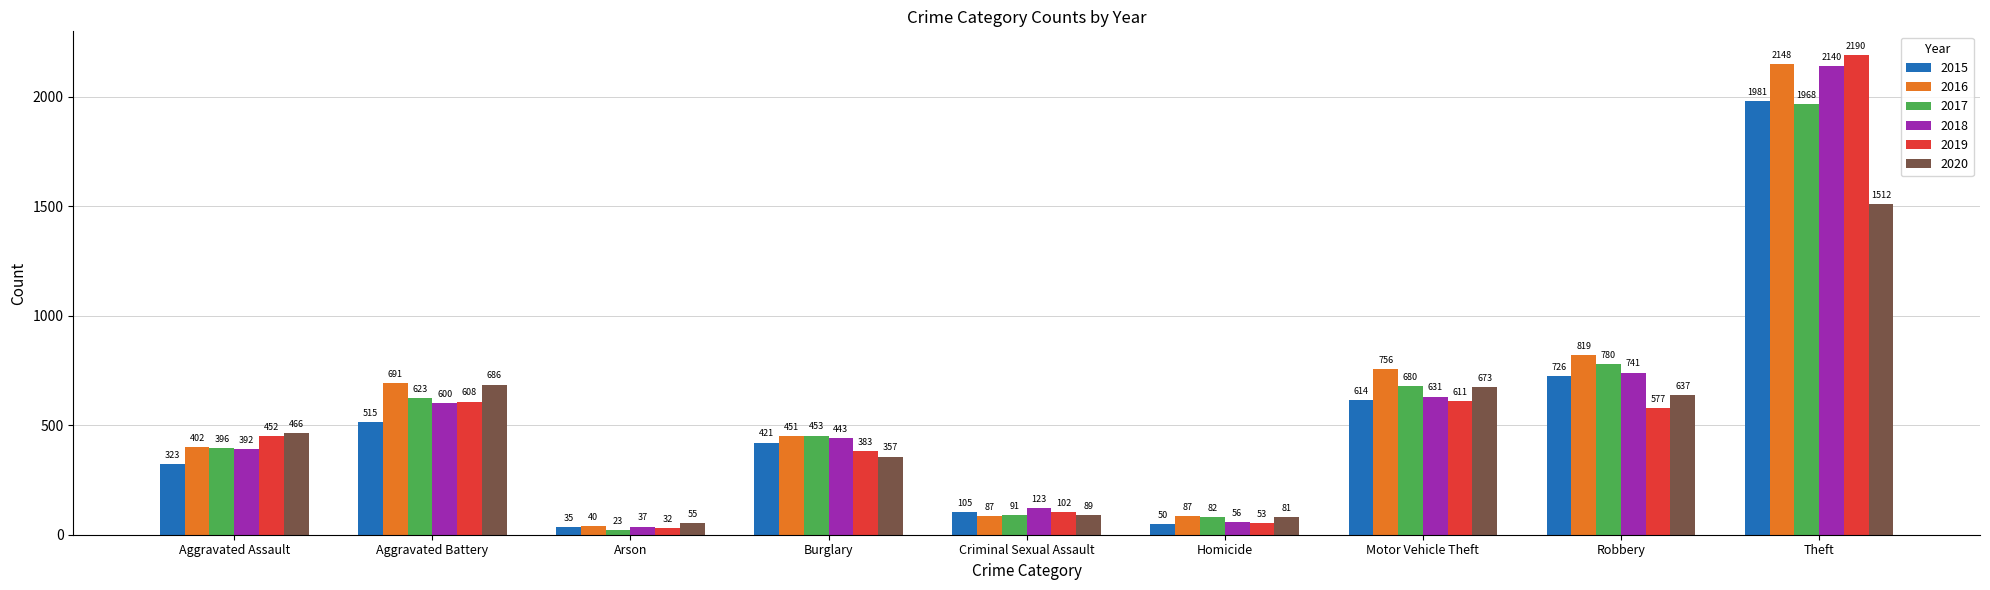

What is the value of the 2017 bar at the 9th from the left?

1968